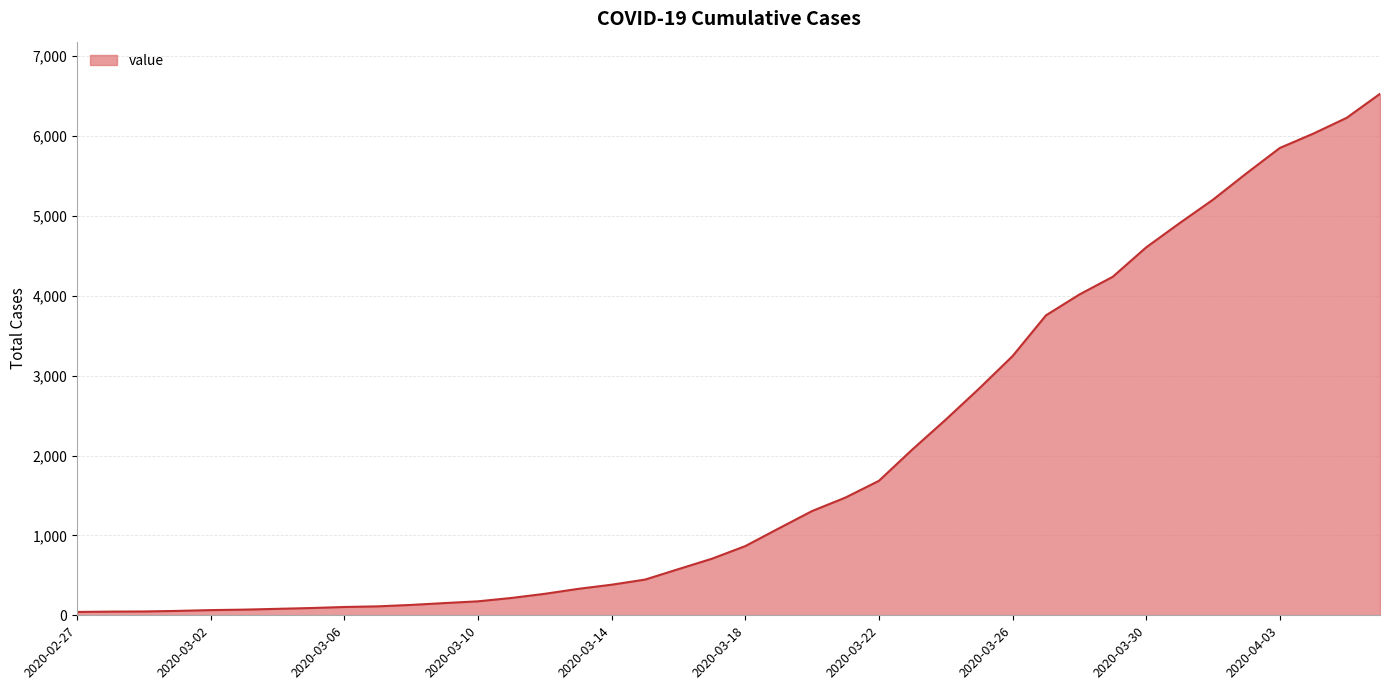

What is the maximum value shown in the chart?

6527